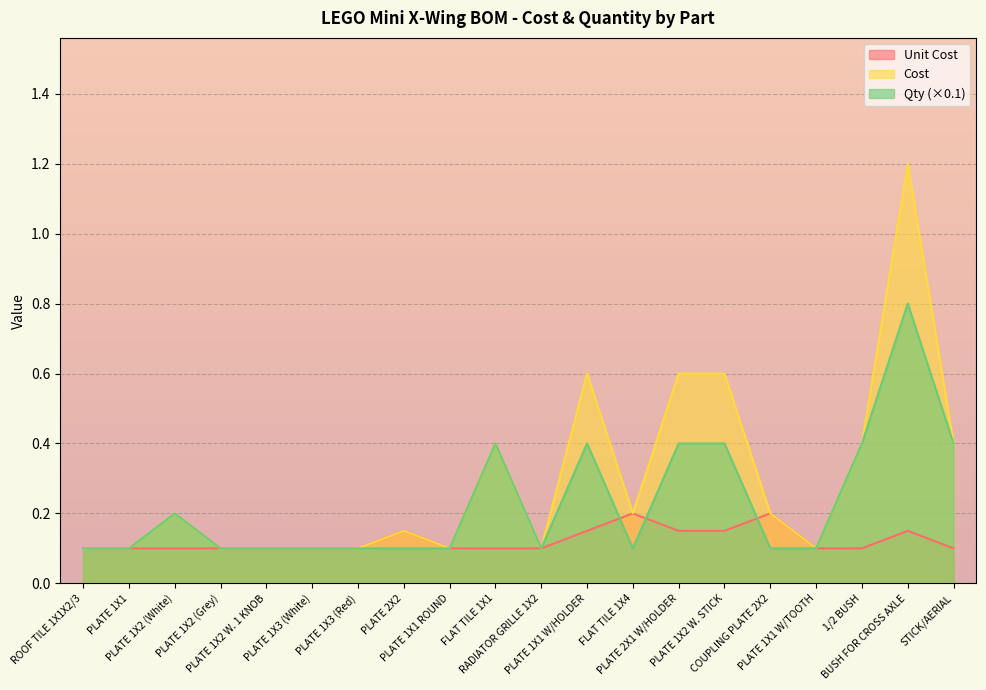

At which category does the chart reach its peak across all series?

BUSH FOR CROSS AXLE